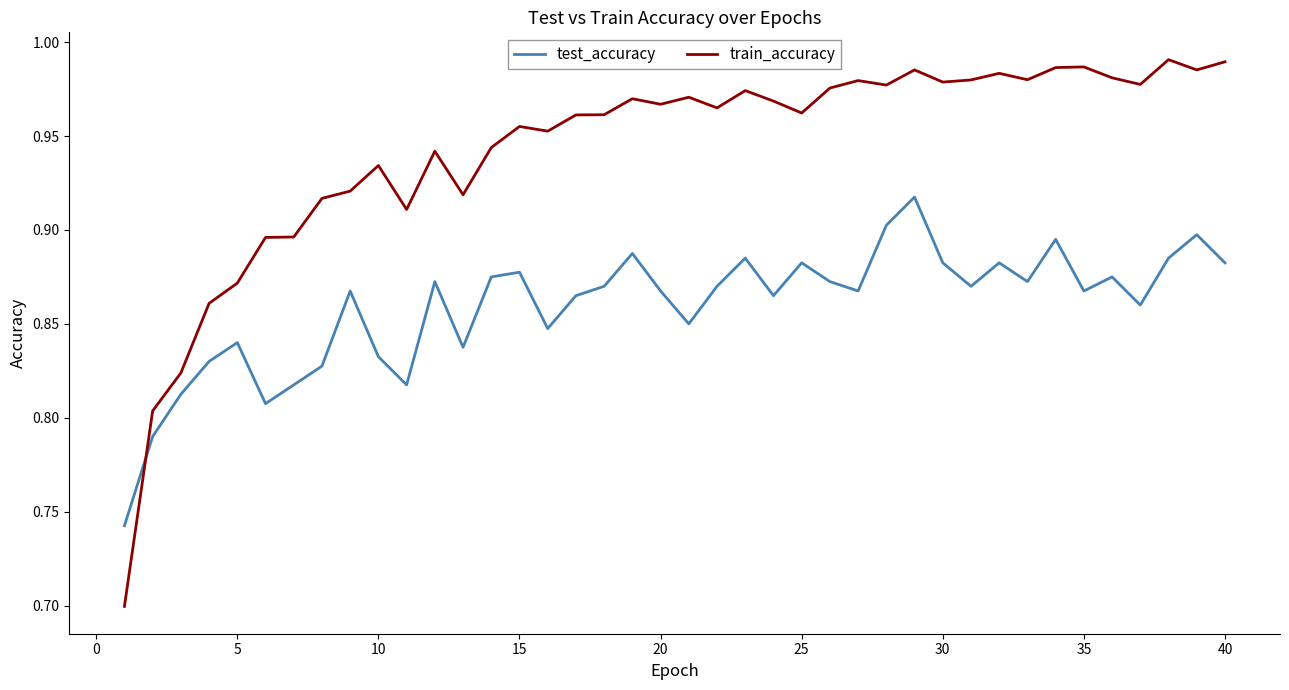

Which series has the widest spread of values?

train_accuracy